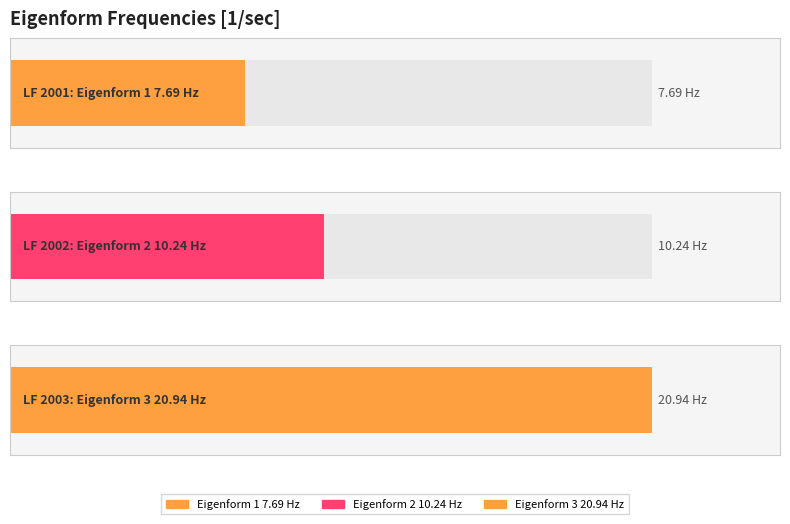

What is the label of the 2nd bar from the left?

Eigenform 2 10.24 Hz